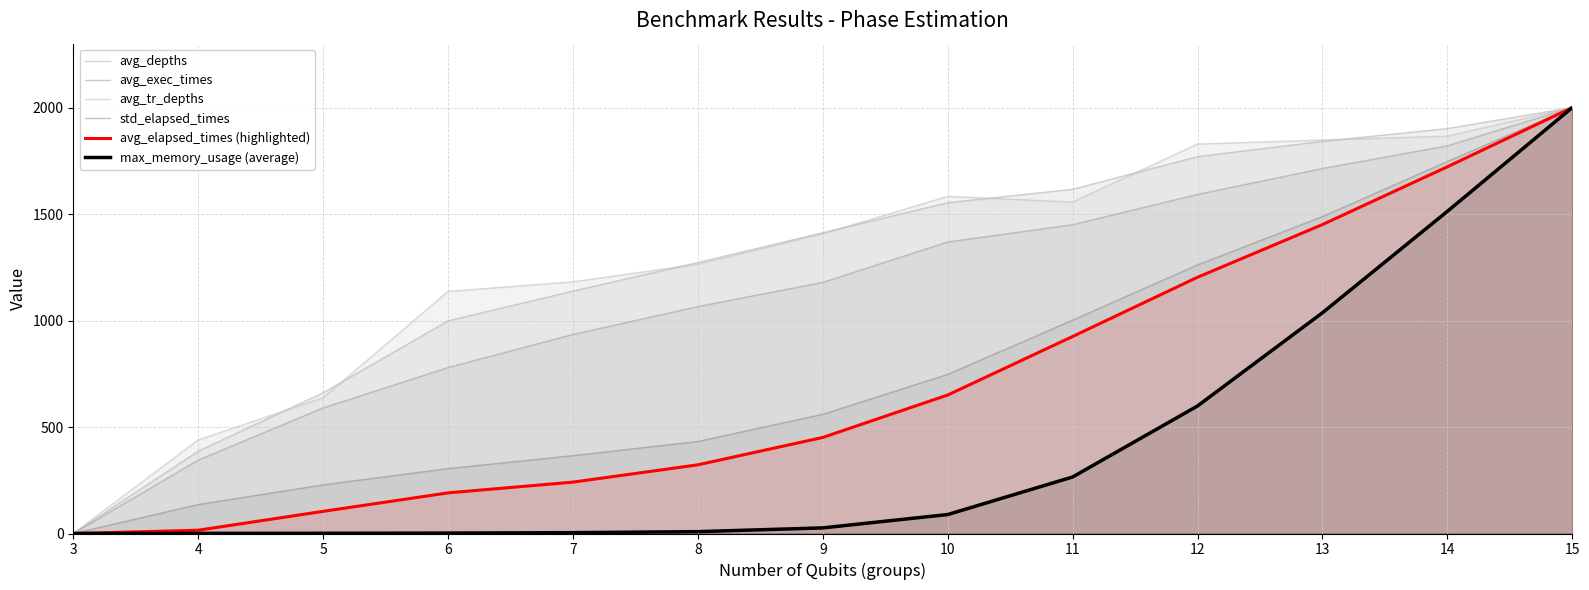

True or false: max_memory_usage (average) has more than 1 points higher than both neighbors.

False